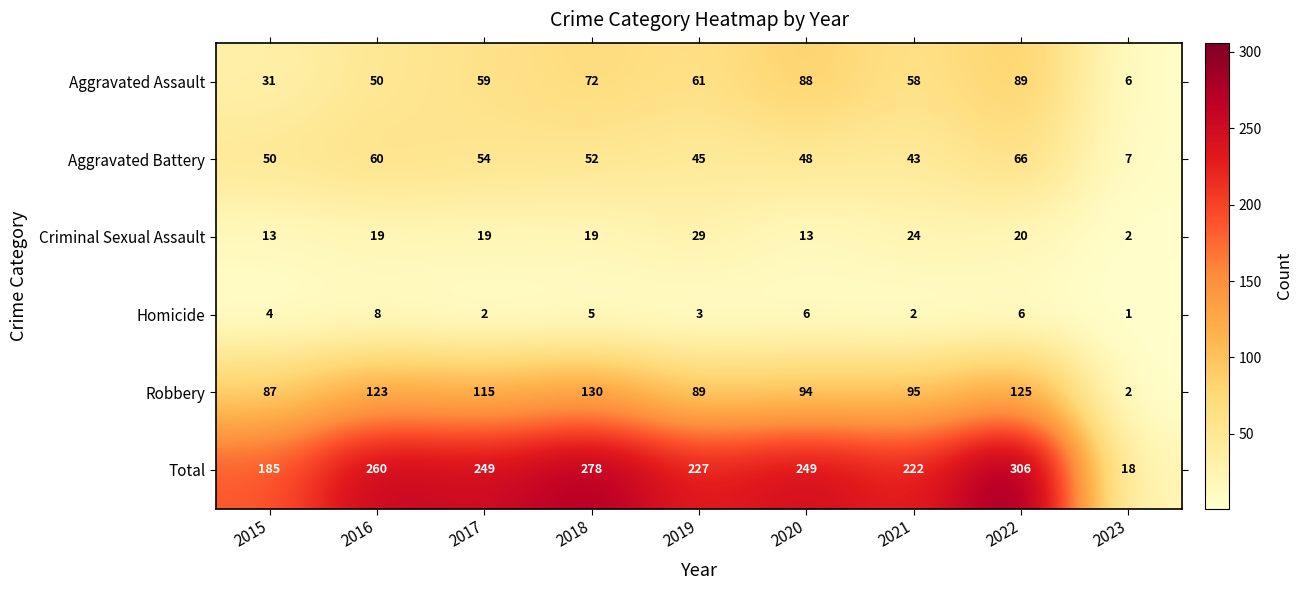

Is the value of Total at 2019 greater than the value of Criminal Sexual Assault at 2023?

Yes